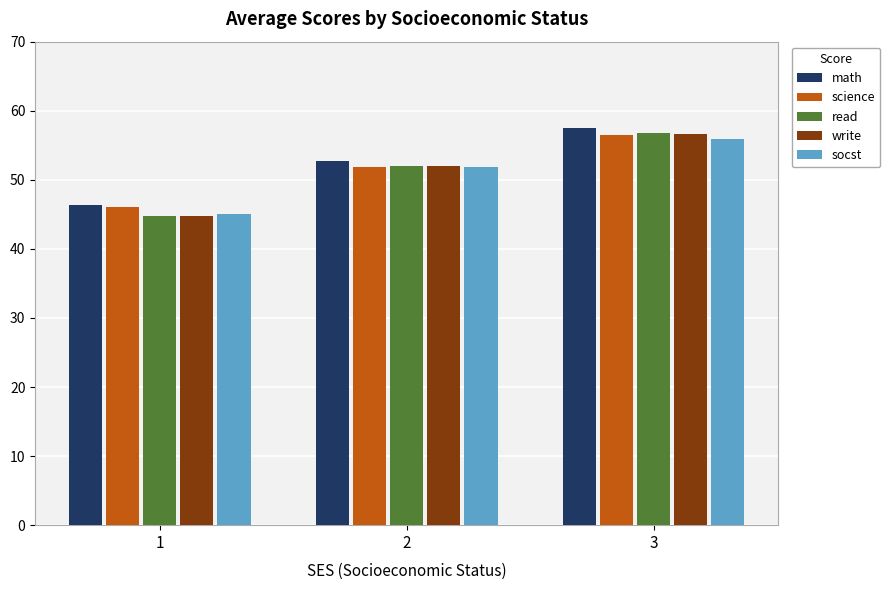

Reading left to right, transcribe all the data shown in this chart.

math: 1=46.3	2=52.7	3=57.6
science: 1=46.1	2=51.9	3=56.5
read: 1=44.8	2=52.0	3=56.8
write: 1=44.8	2=52.0	3=56.6
socst: 1=45.1	2=51.8	3=55.9